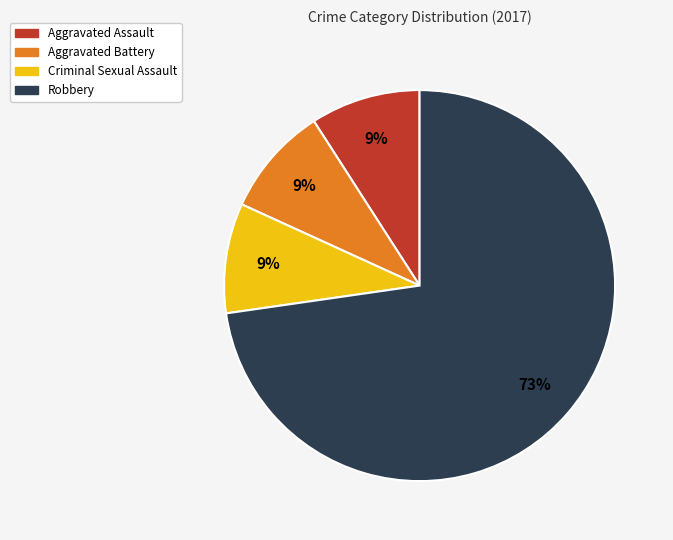

What is the ratio of the value at Aggravated Assault to the value at Aggravated Battery?

1.0